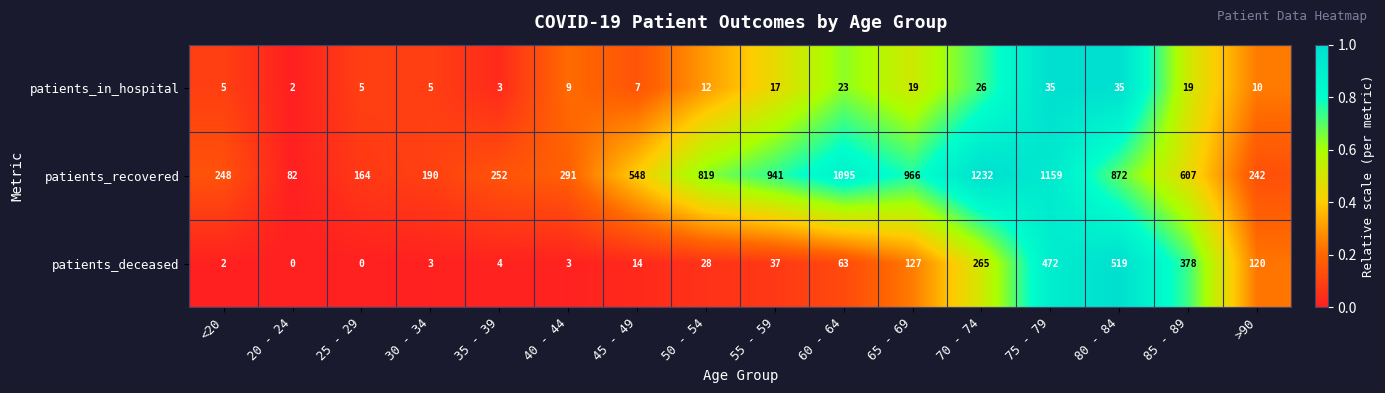

What is the difference between the highest and lowest values at 25 - 29?

164